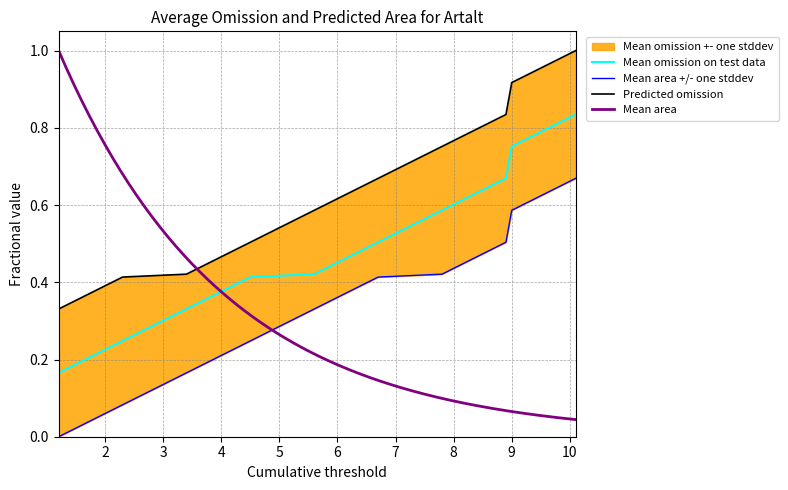

True or false: Feature3 has more than 1 interior local peaks.

False